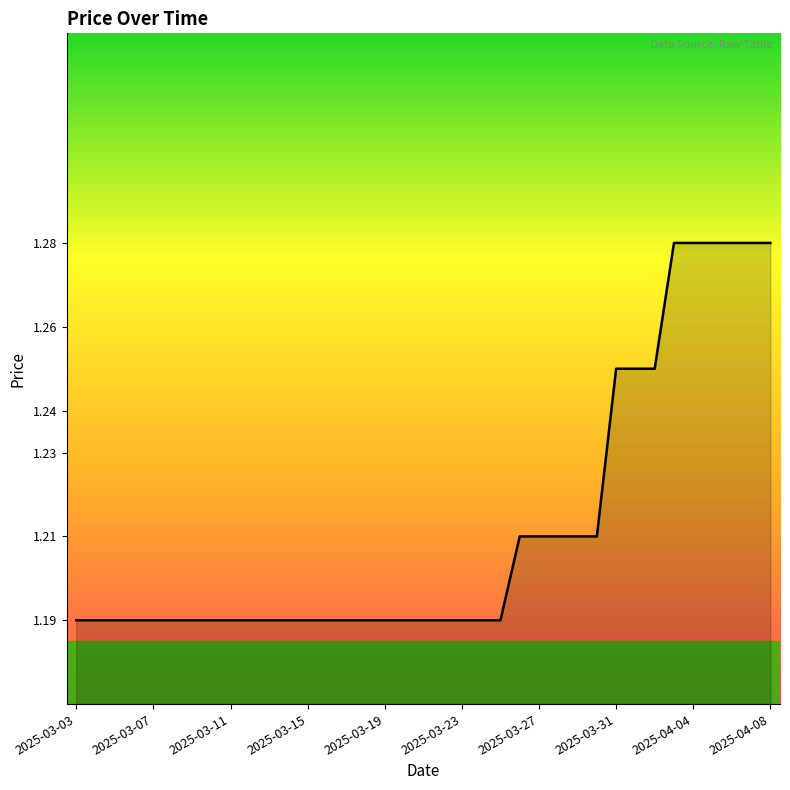

Count the values in the range 1 to 2.

37